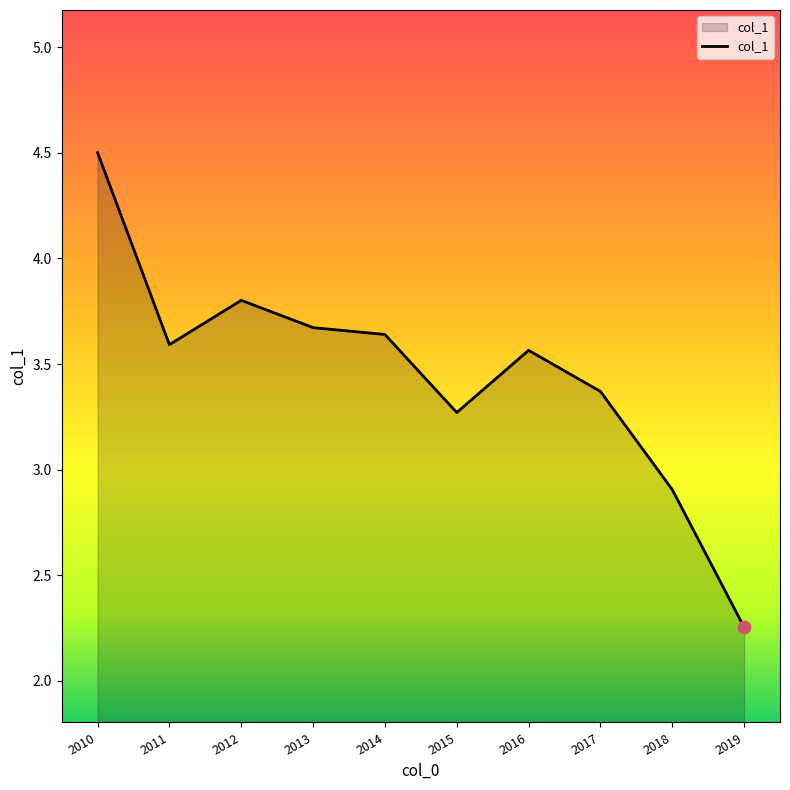

What is the change in value from 2010 to 2014?

-0.9